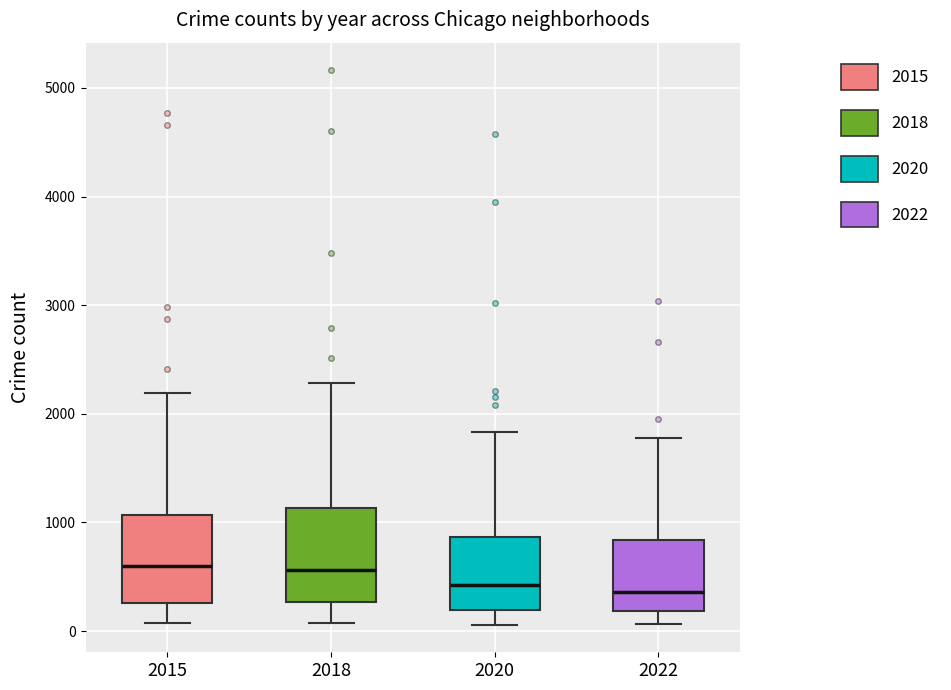

Reading left to right, transcribe this box plot: for each box, give where its median line is, the range the box spans, and where its two whiskers end, as read against the y-axis. The values are not printed on the chart, so give them approximately, as read against the axis.

2015: median 600, box 300 to 1100, whiskers 100 to 2200
2018: median 600, box 300 to 1100, whiskers 100 to 2300
2020: median 400, box 200 to 900, whiskers 100 to 1800
2022: median 400, box 200 to 800, whiskers 100 to 1800